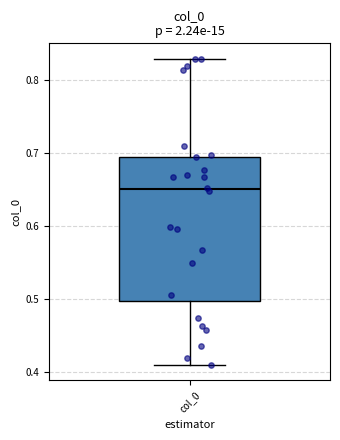

Read this box plot against the y-axis: the position of the median line, the range covered by the box, and the ends of both whiskers. The values are not printed on the chart, so give them approximately, as read against the axis.

median 0.65, box 0.50 to 0.69, whiskers 0.41 to 0.83